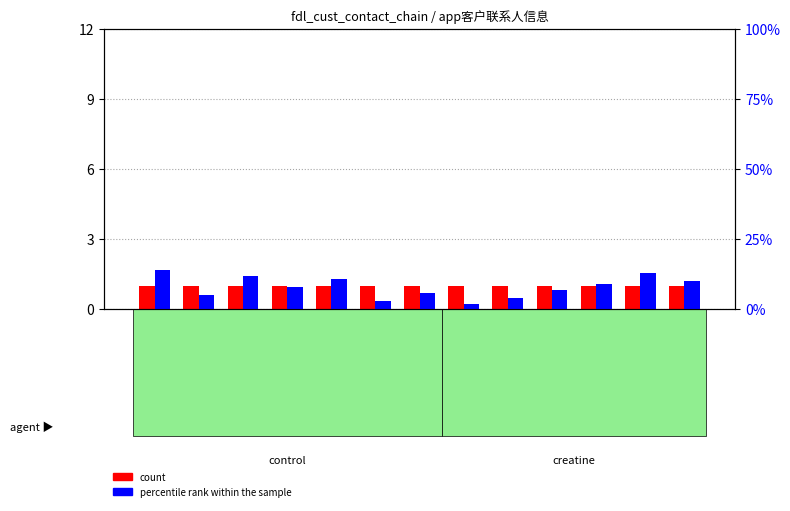

The value of count at ID is 0. True or false?

False